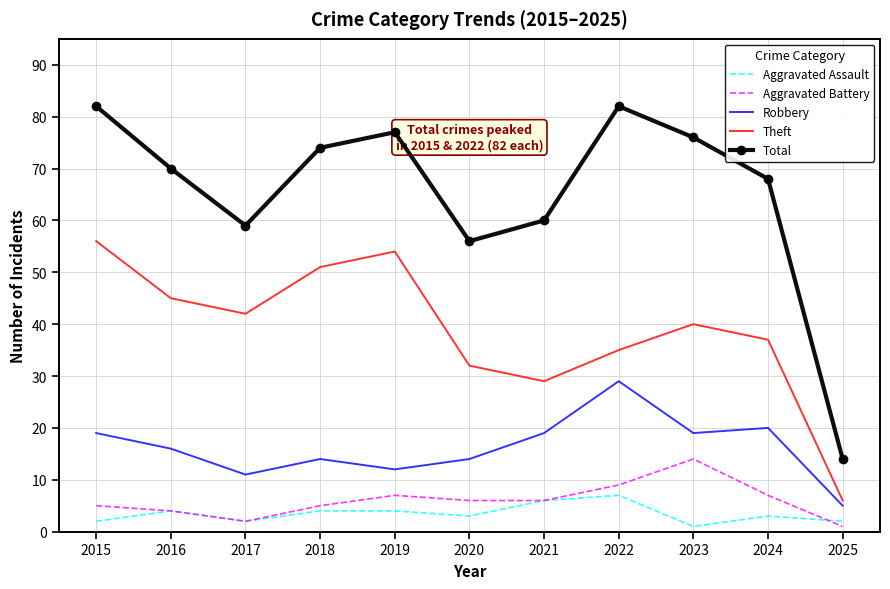

The value of Aggravated Assault at 2023 is 4. True or false?

False